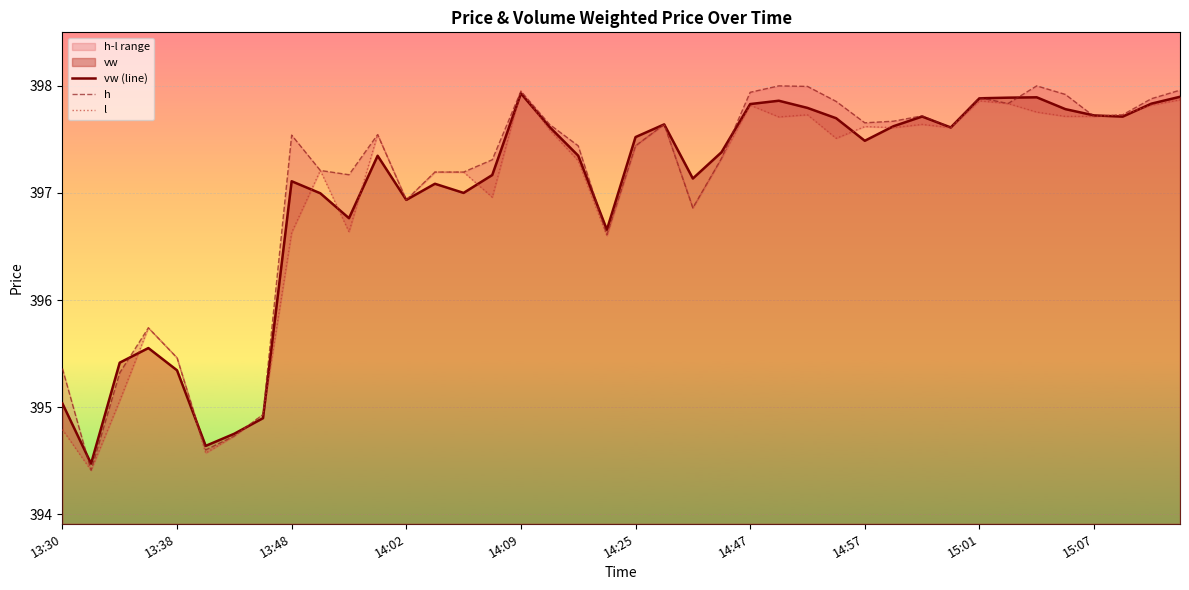

What is the difference between the maximum and second lowest values in the vw (line) series?

3.3